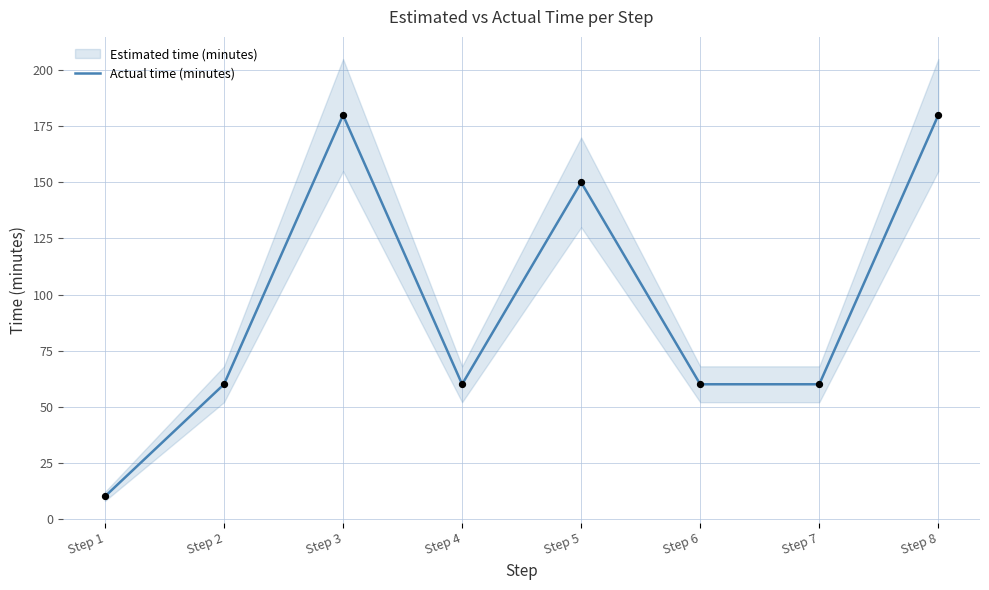

Between Step 1 and Step 8, which is larger?

Step 8